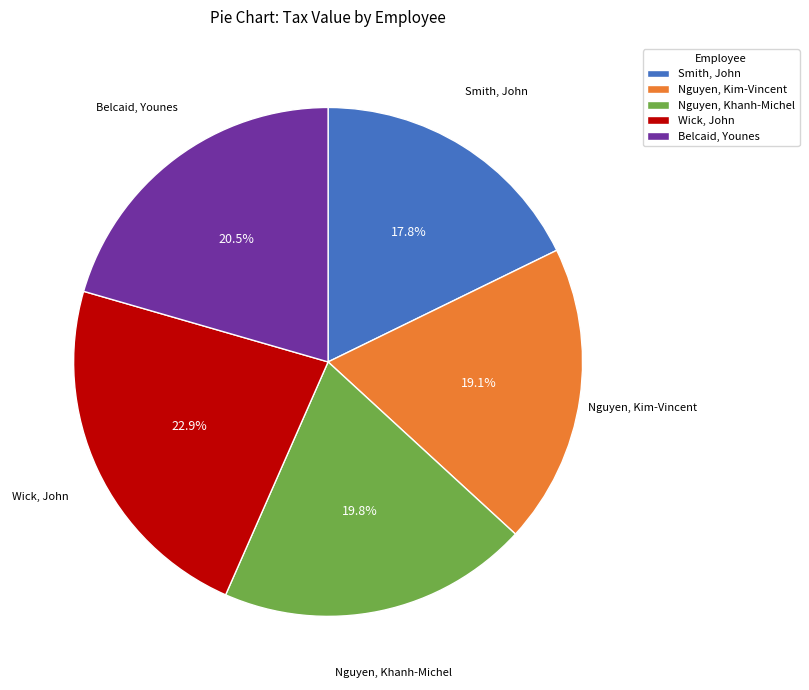

To the nearest percent, what is the combined percentage of Nguyen, Kim-Vincent and Belcaid, Younes?

40%